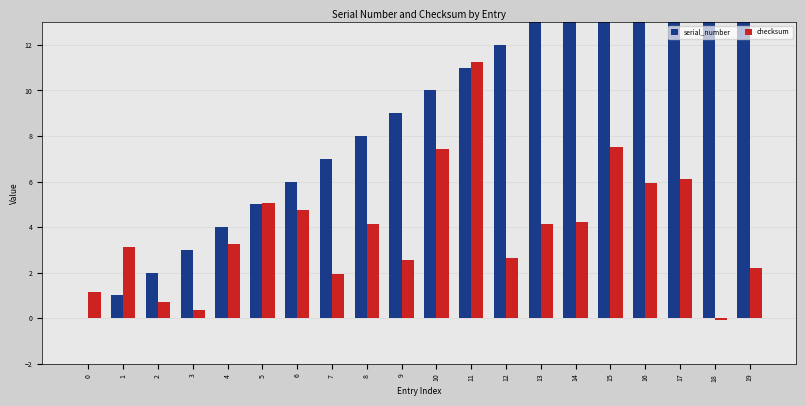

At which label does checksum reach its peak?

11